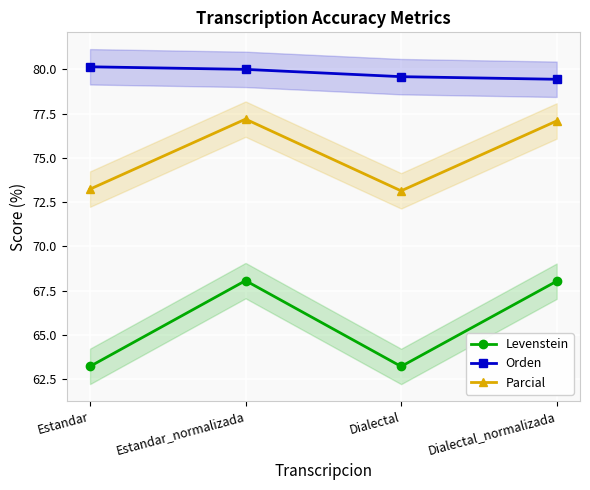

The value of Orden at Estandar is 80.1. True or false?

True